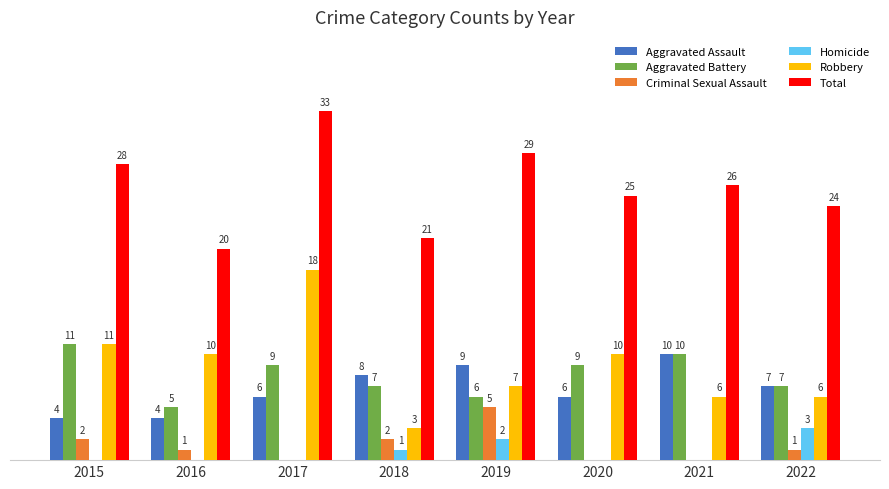

Are the bars grouped side by side (vs. stacked)?

Yes